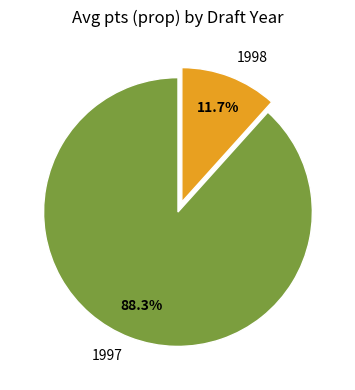

Does 1998 account for over 50% of the chart?

No